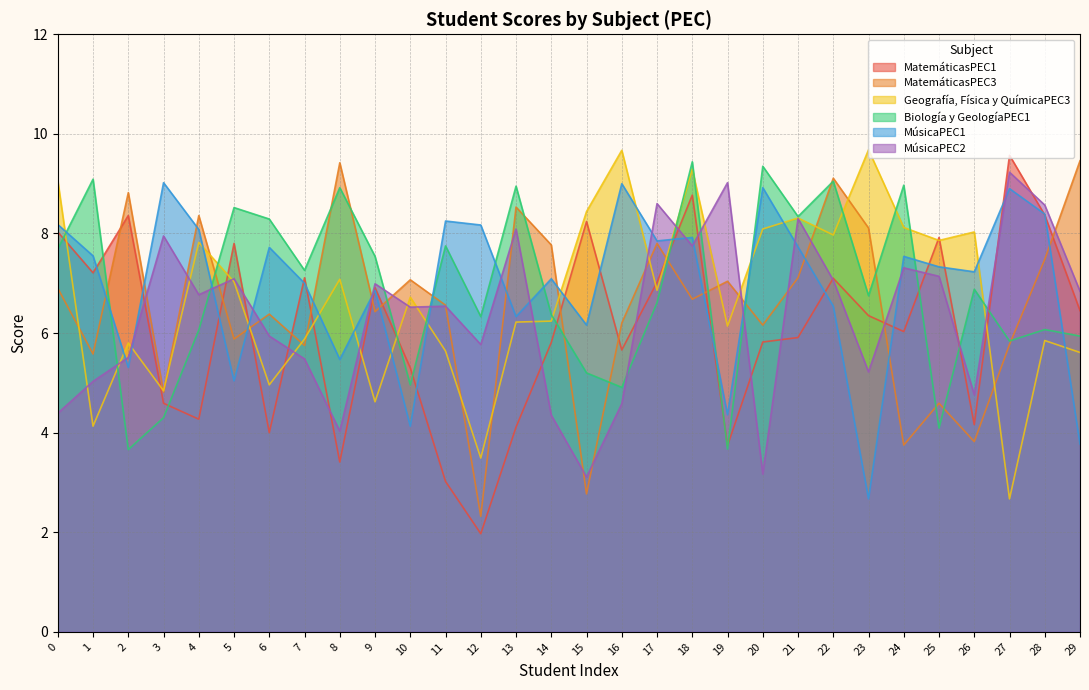

Rank the series at 23 from lowest to highest value.

MúsicaPEC1, MúsicaPEC2, MatemáticasPEC1, Biología y GeologíaPEC1, MatemáticasPEC3, Geografía, Física y QuímicaPEC3